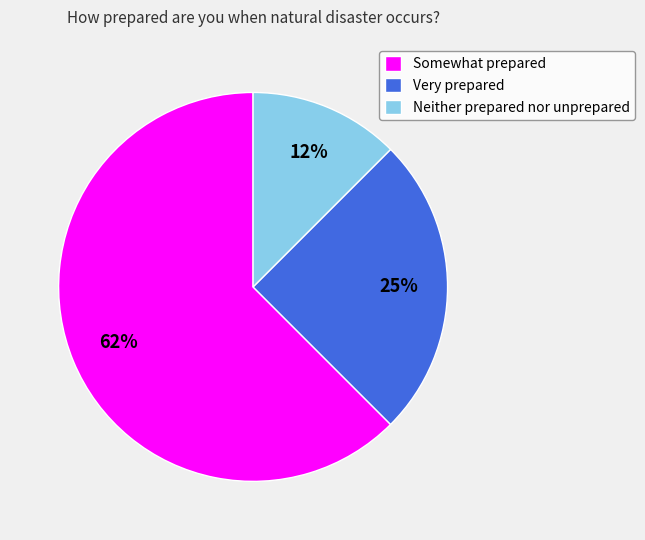

How many slices are in this pie chart?

3